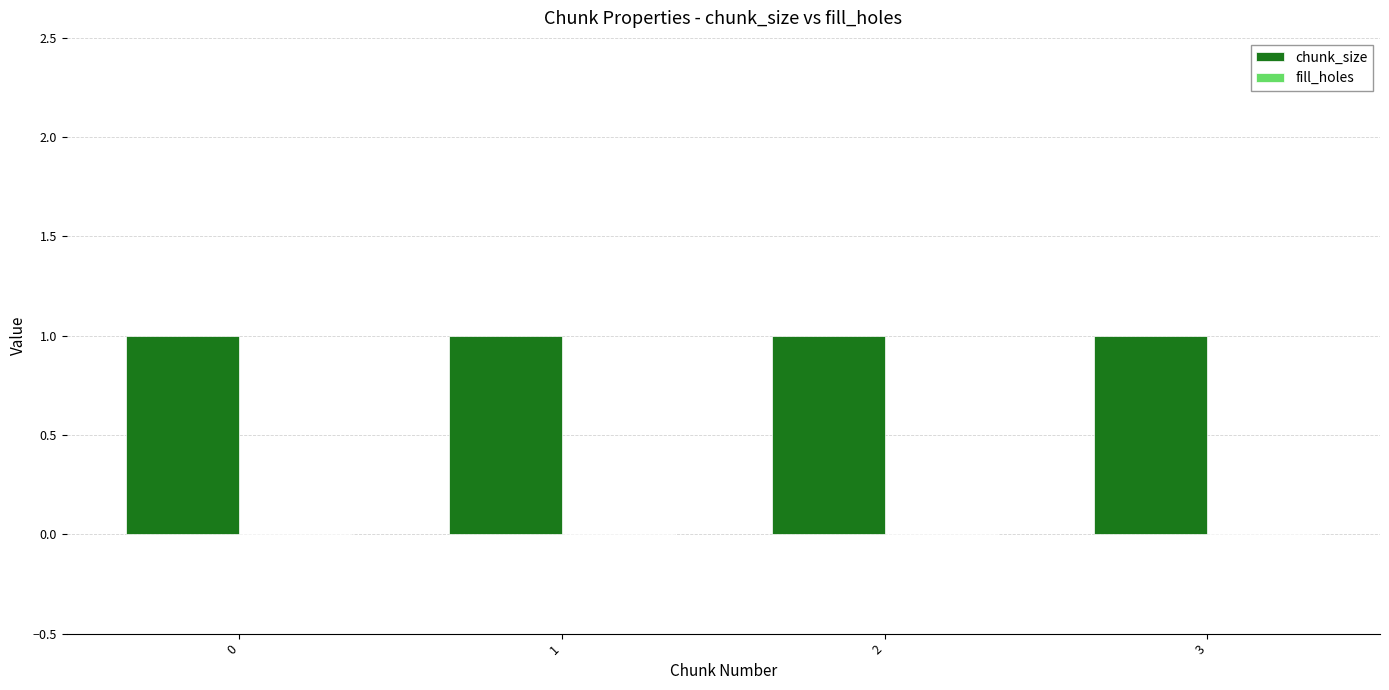

Reading left to right, list all the values displayed in this chart.

chunk_size: 1	1	1	1
fill_holes: 0	0	0	0